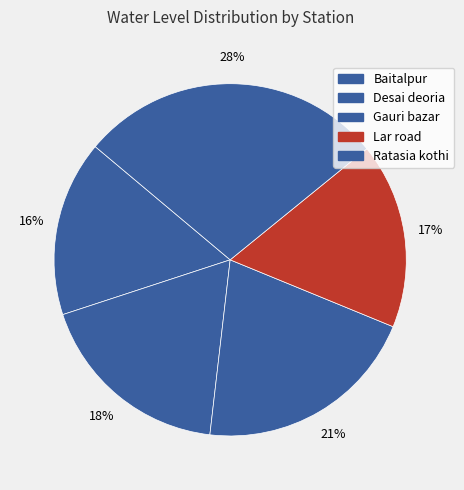

Count the number of slices in the pie.

5